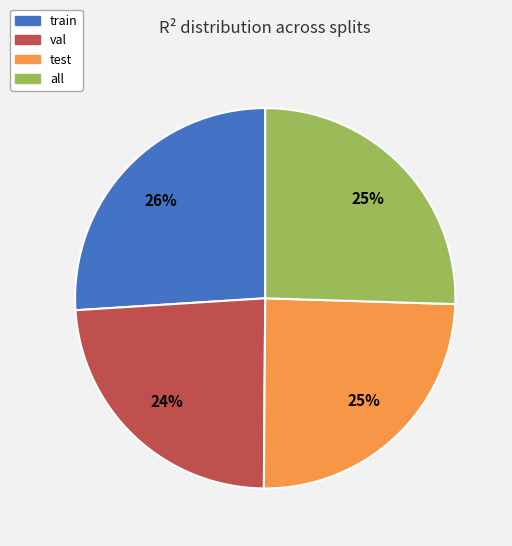

Which slice is the largest?

train